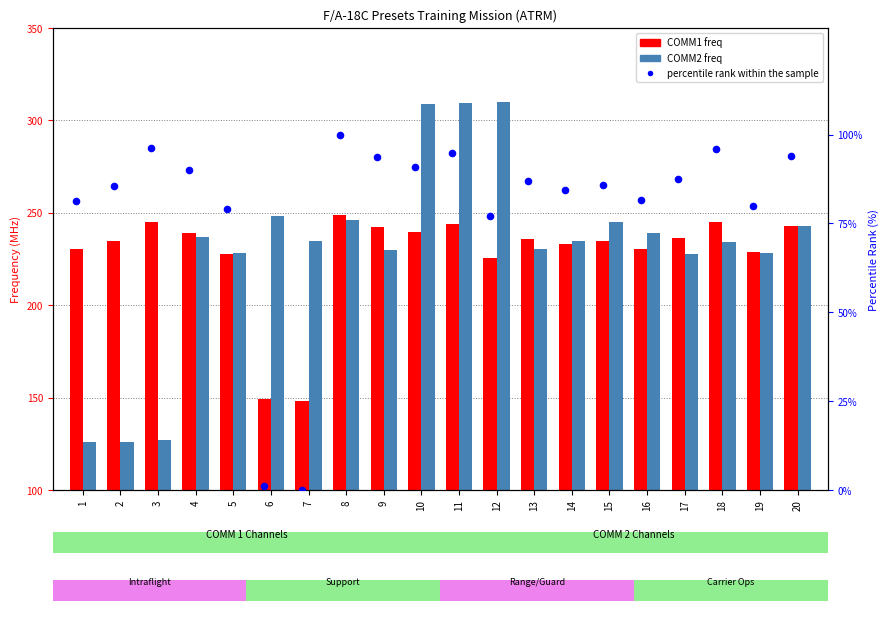

At which category is the sum across all series the highest?

11